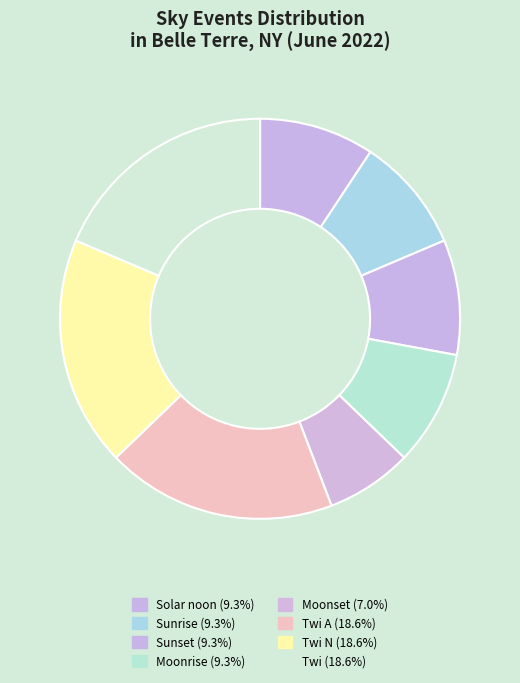

Count the number of slices in the pie.

8